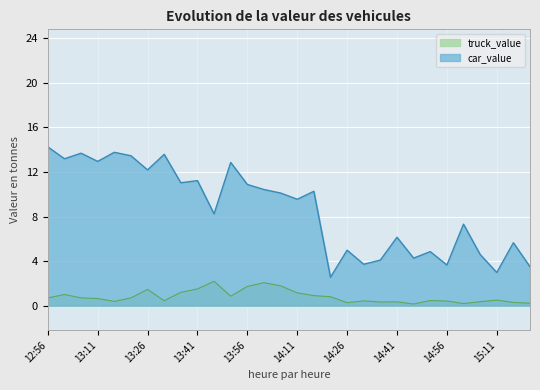

At which label does car_value first exceed 10?

12:56